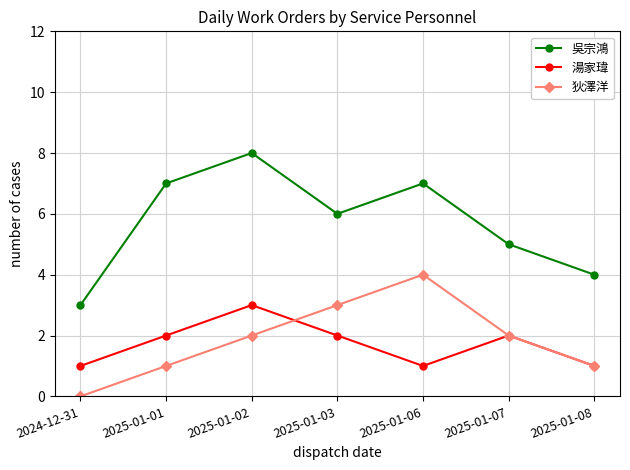

What is the difference between the maximum and minimum values in the 湯家瑋 series?

2